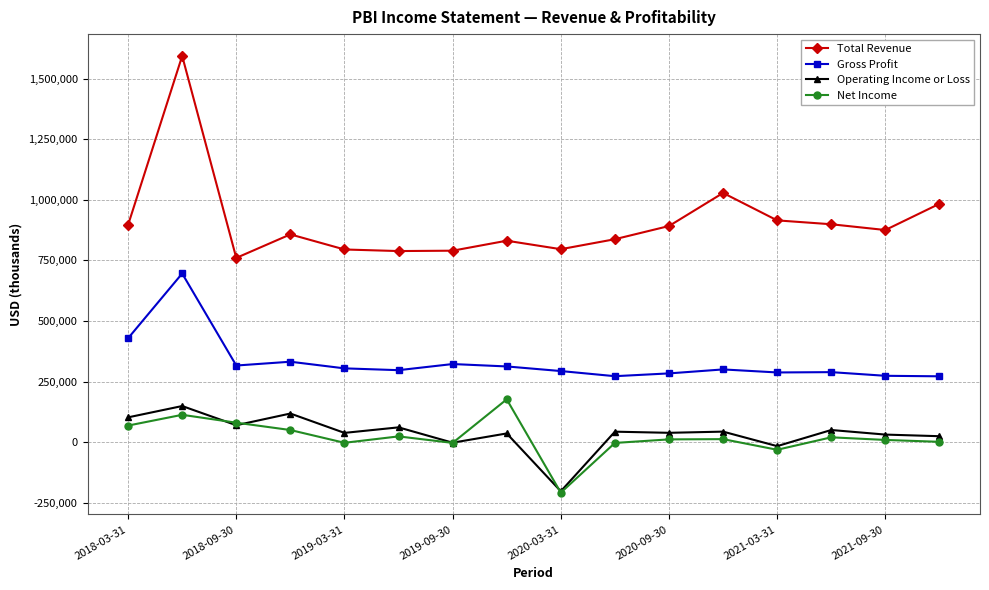

Which series has the largest total across all categories?

Total Revenue